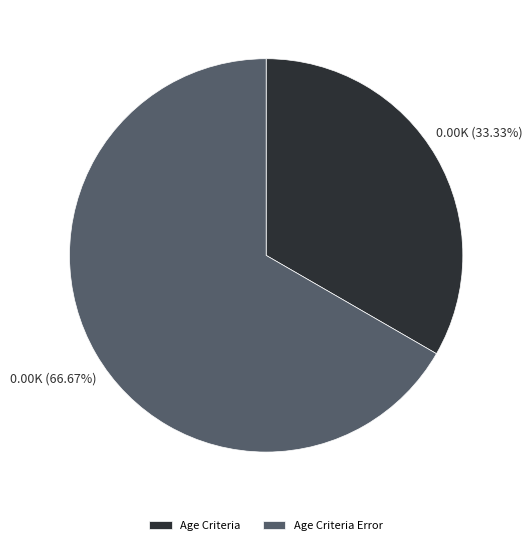

What is the ratio of the value at Age Criteria Error to the value at Age Criteria?

2.0